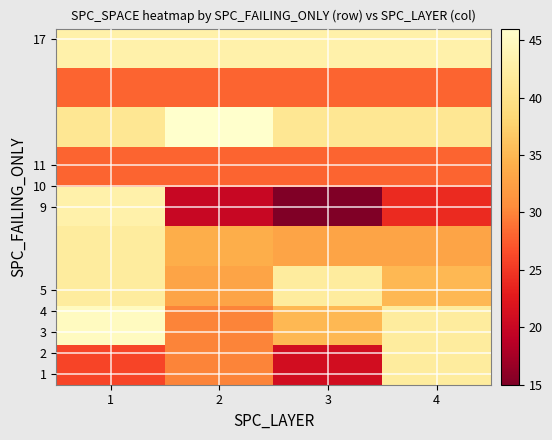

At which category does the chart reach its minimum across all series?

3